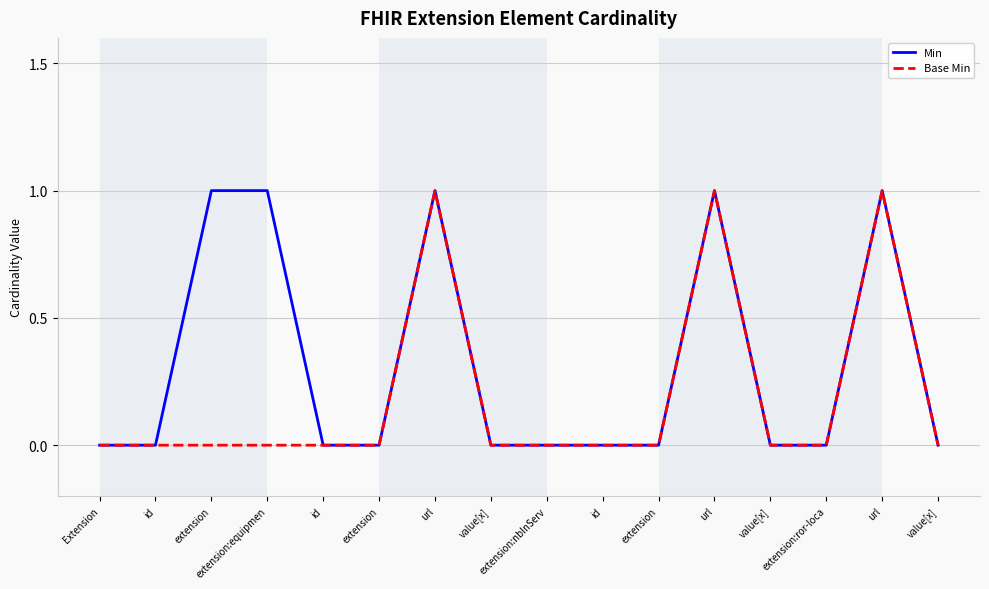

How many Base Min values are between 0 and 1?

16